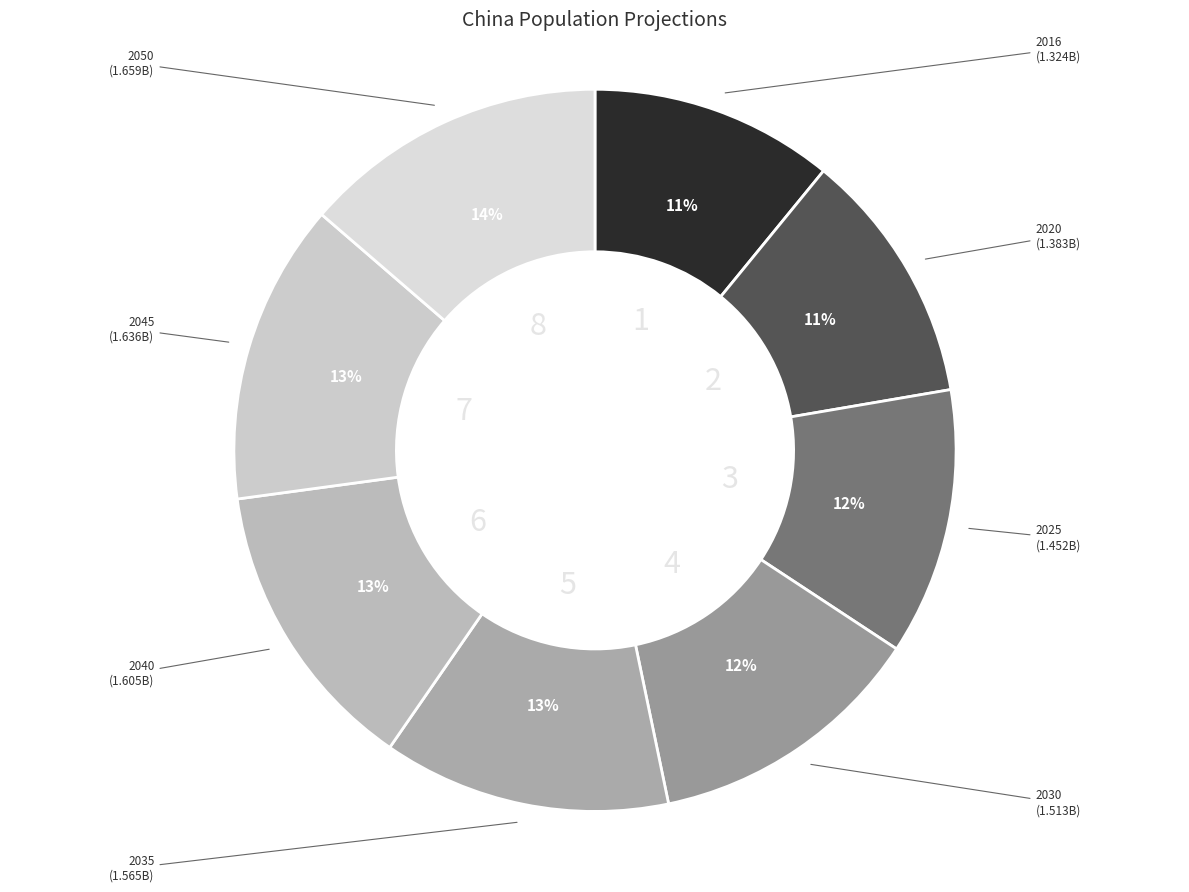

To the nearest percent, what is the difference between the largest and smallest slice percentages?

3%